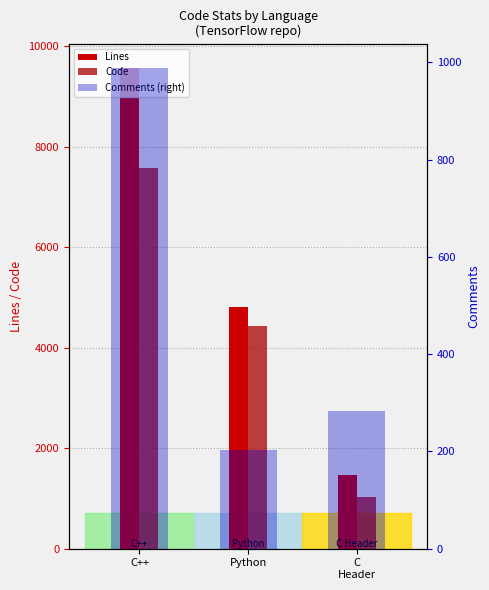

What is the difference between the maximum and minimum values in the Comments (right) series?

787